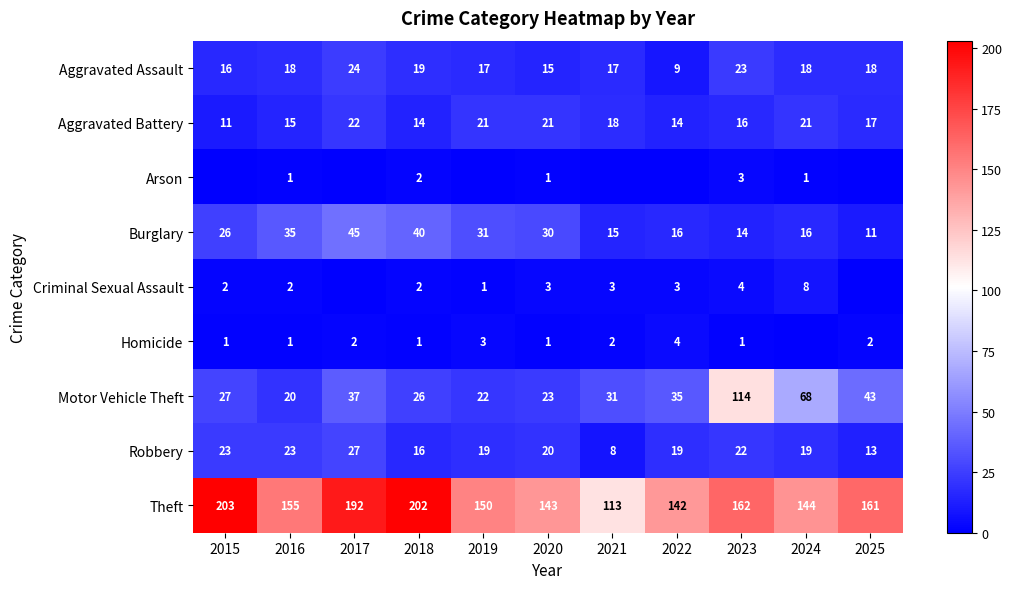

What is the difference between the maximum and minimum values in the Aggravated Battery series?

11